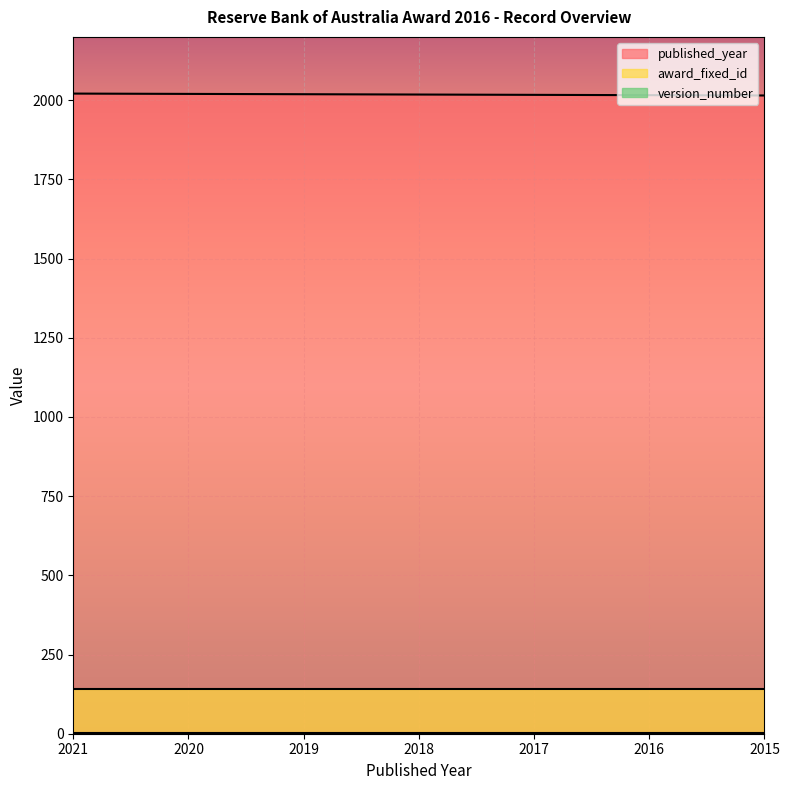

Is it true that version_number equals 2 at 2016?

True